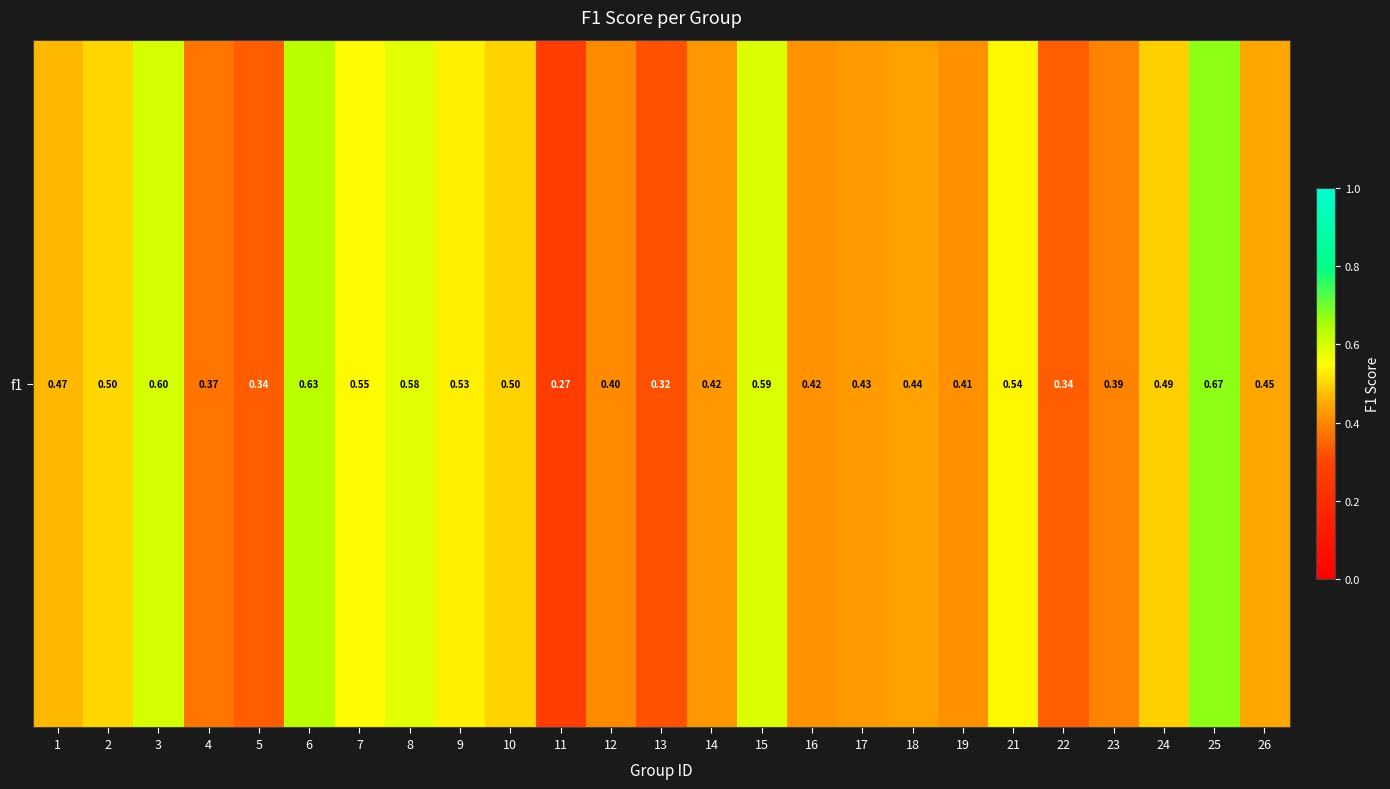

What is the smallest value displayed?

0.3